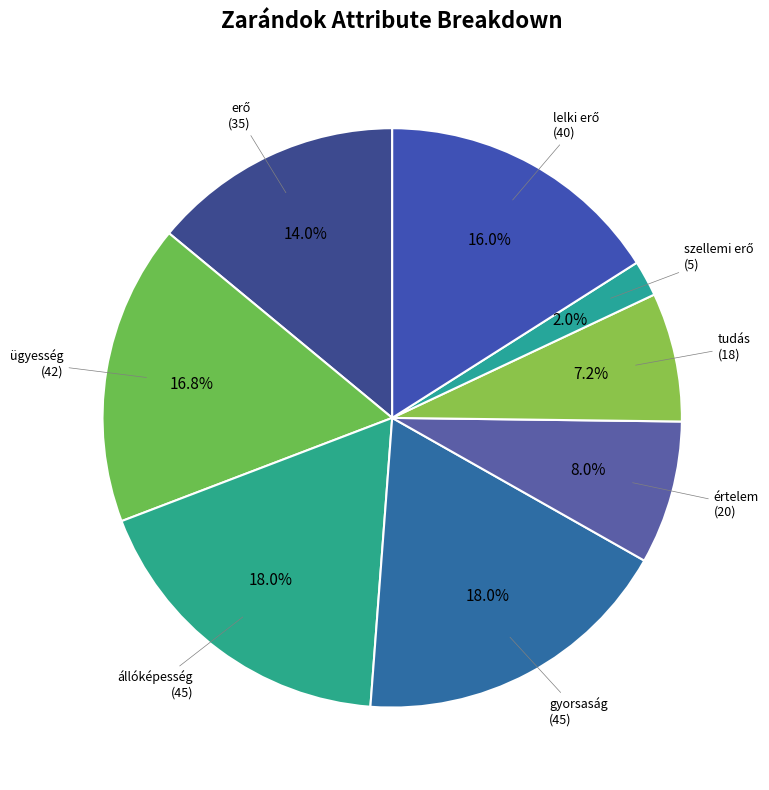

To the nearest percent, what is the average slice percentage?

12%